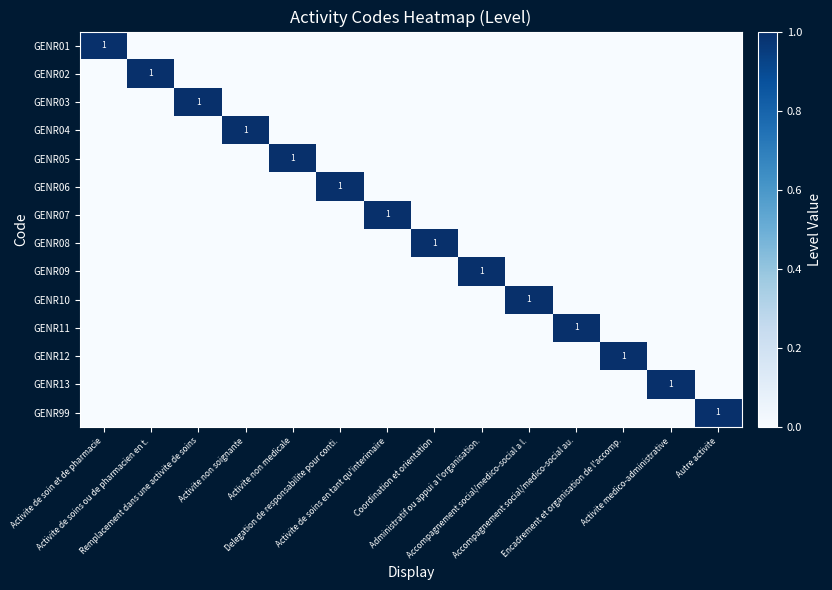

What is the difference between the highest and lowest values at Activite de soins en tant qu'interimaire?

1